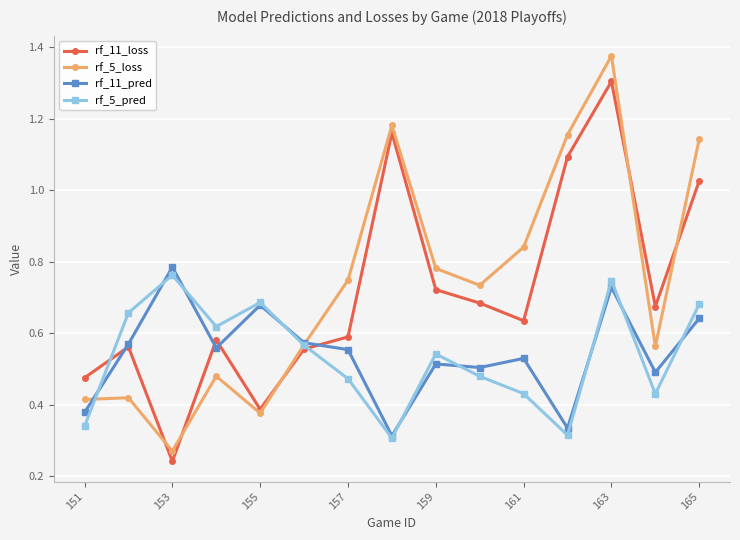

Which series has the largest range (max minus min)?

rf_5_loss